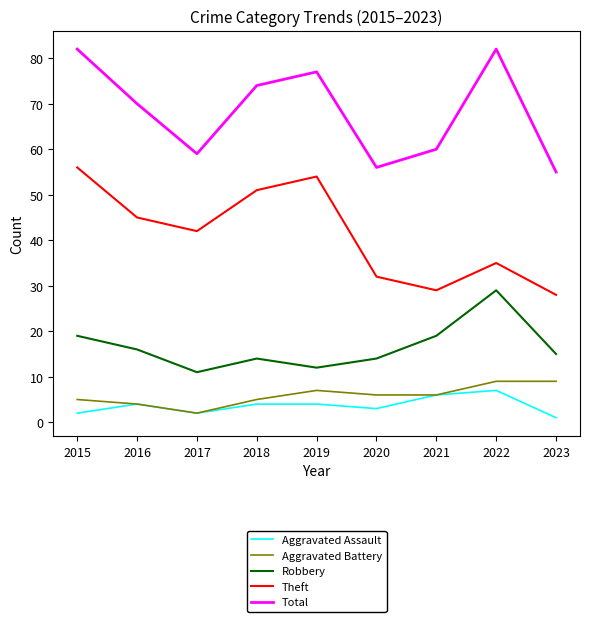

What is the average value of the Aggravated Battery series?

6